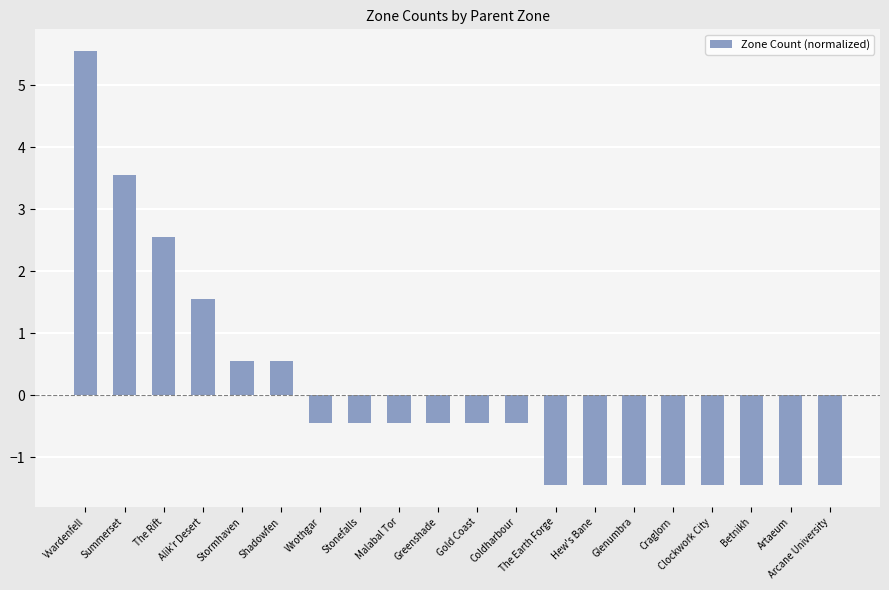

Which has a higher value, Artaeum or Shadowfen?

Shadowfen